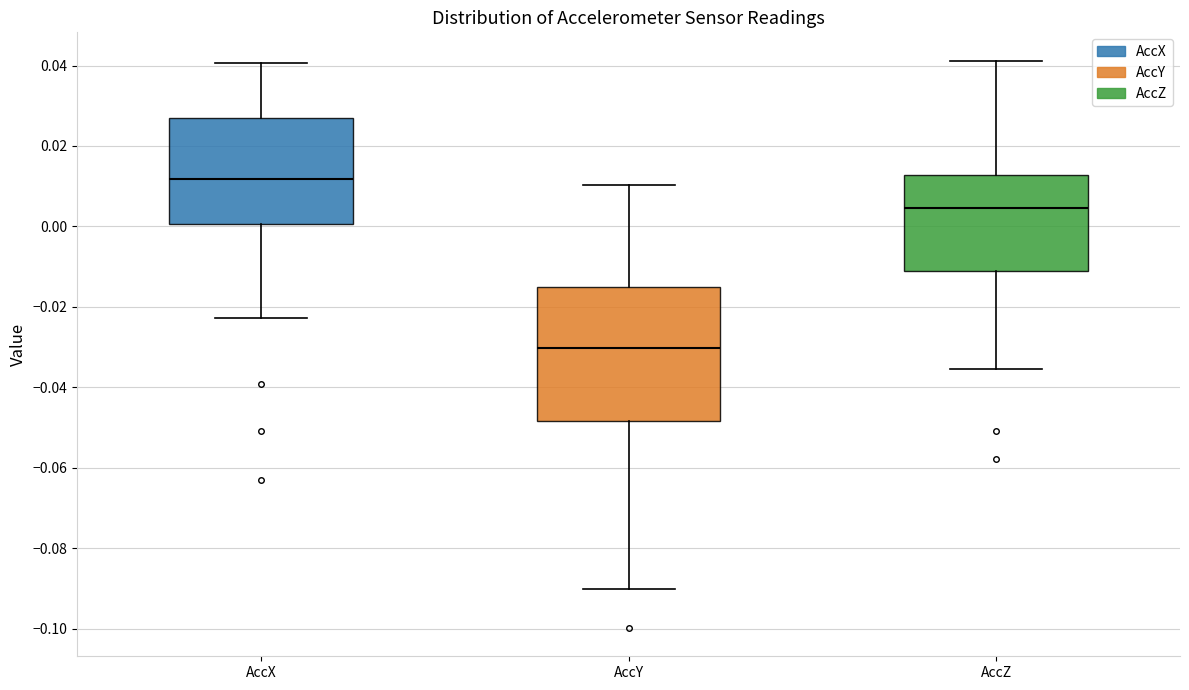

Reading left to right, read every box against the y-axis: the position of its median line, the range the box covers, and the ends of its whiskers. The values are not printed on the chart, so give them approximately, as read against the axis.

AccX: median 0.012, box 0.000 to 0.026, whiskers -0.022 to 0.040
AccY: median -0.030, box -0.048 to -0.014, whiskers -0.090 to 0.010
AccZ: median 0.004, box -0.012 to 0.012, whiskers -0.036 to 0.042